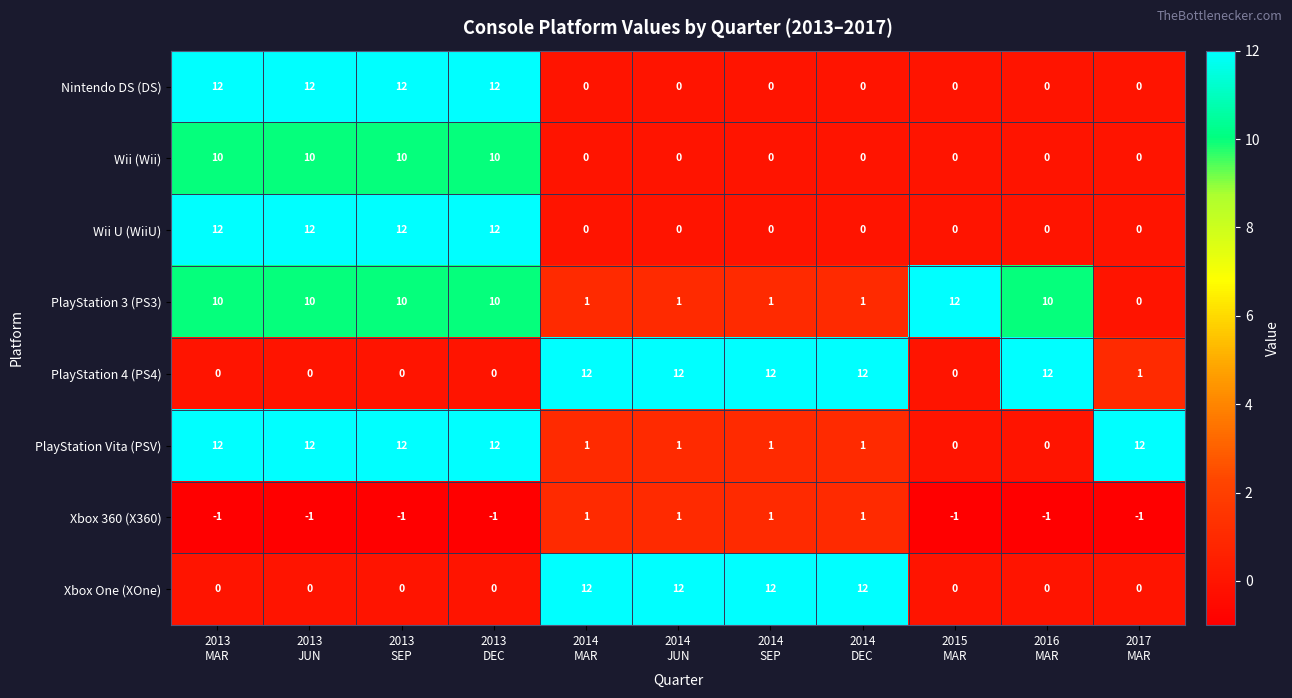

What is the difference between the maximum and minimum values in the Wii U (WiiU) series?

12